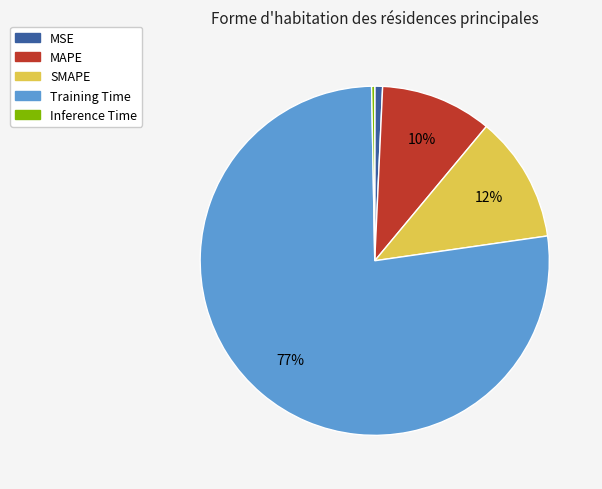

Does any single category account for the majority?

Yes